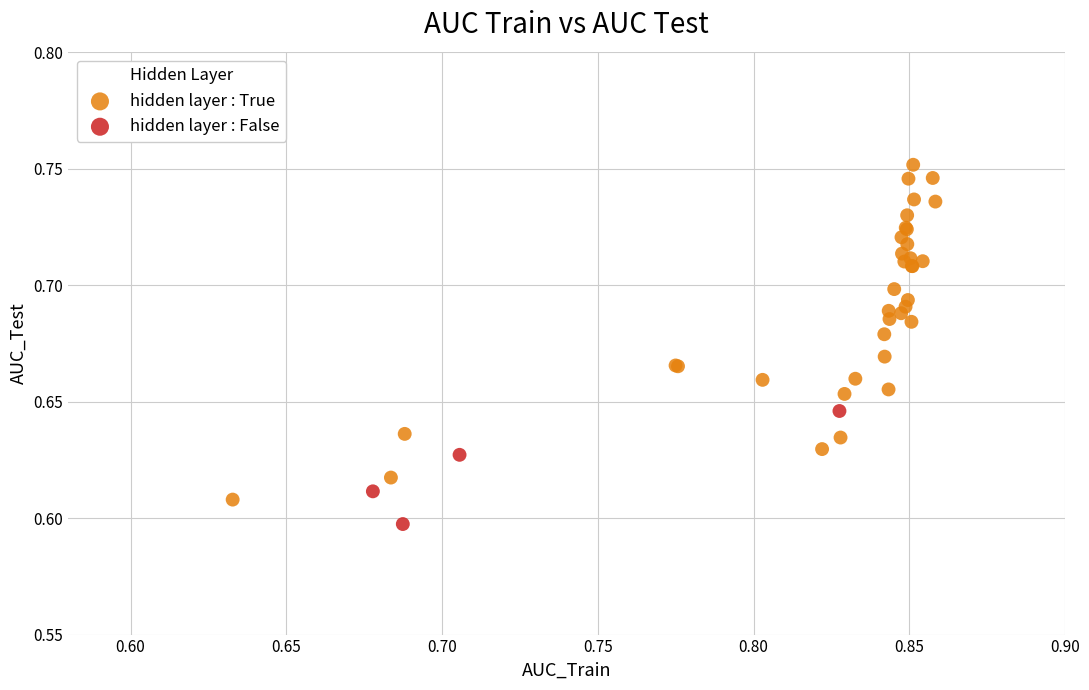

Which series reaches the maximum Y coordinate?

hidden layer : True